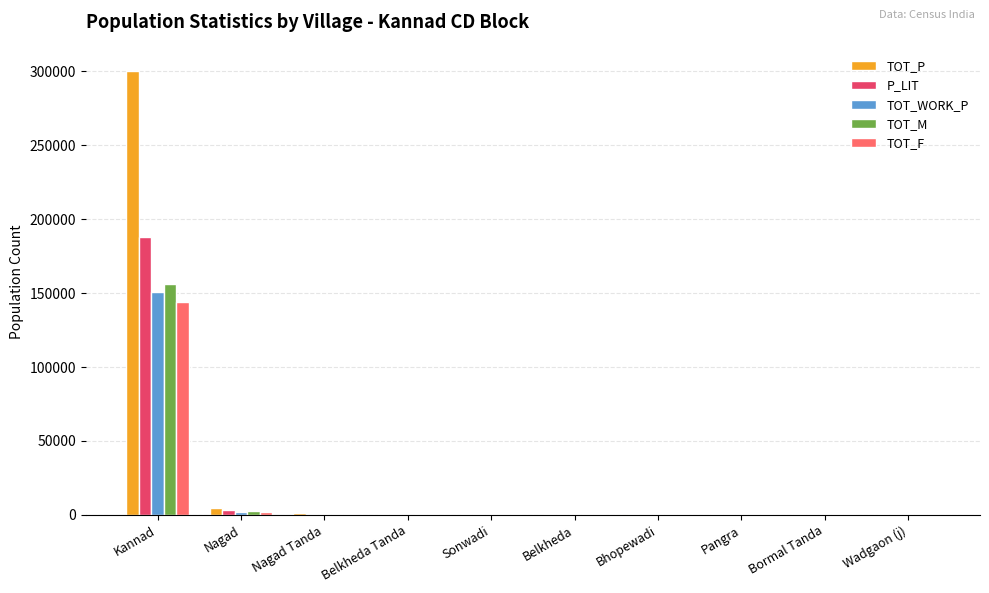

What is the sum of all TOT_F values?

148811